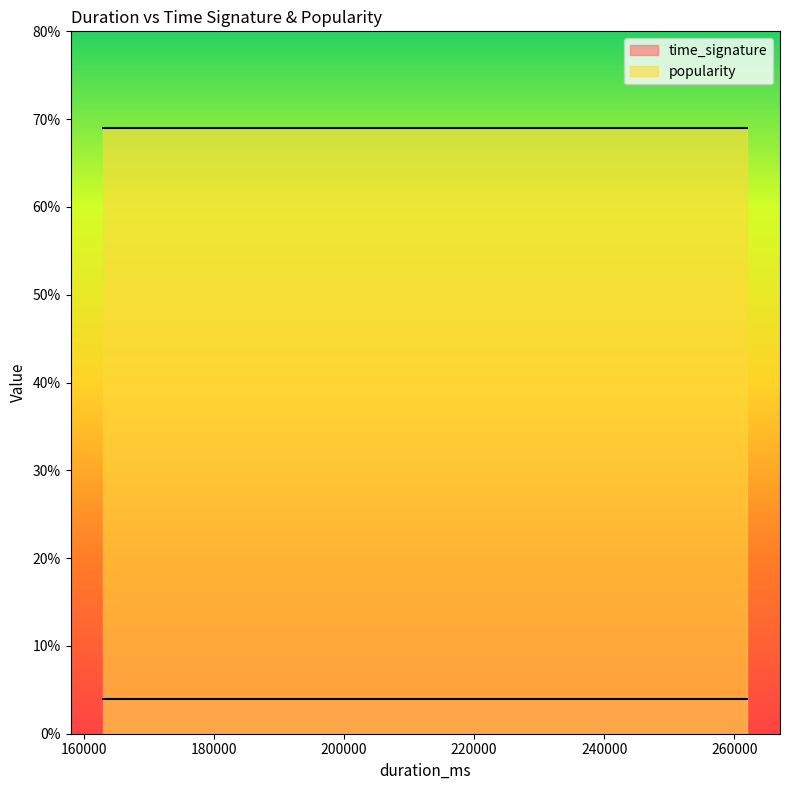

What is the value of the time_signature point at the 1st from the left?

4